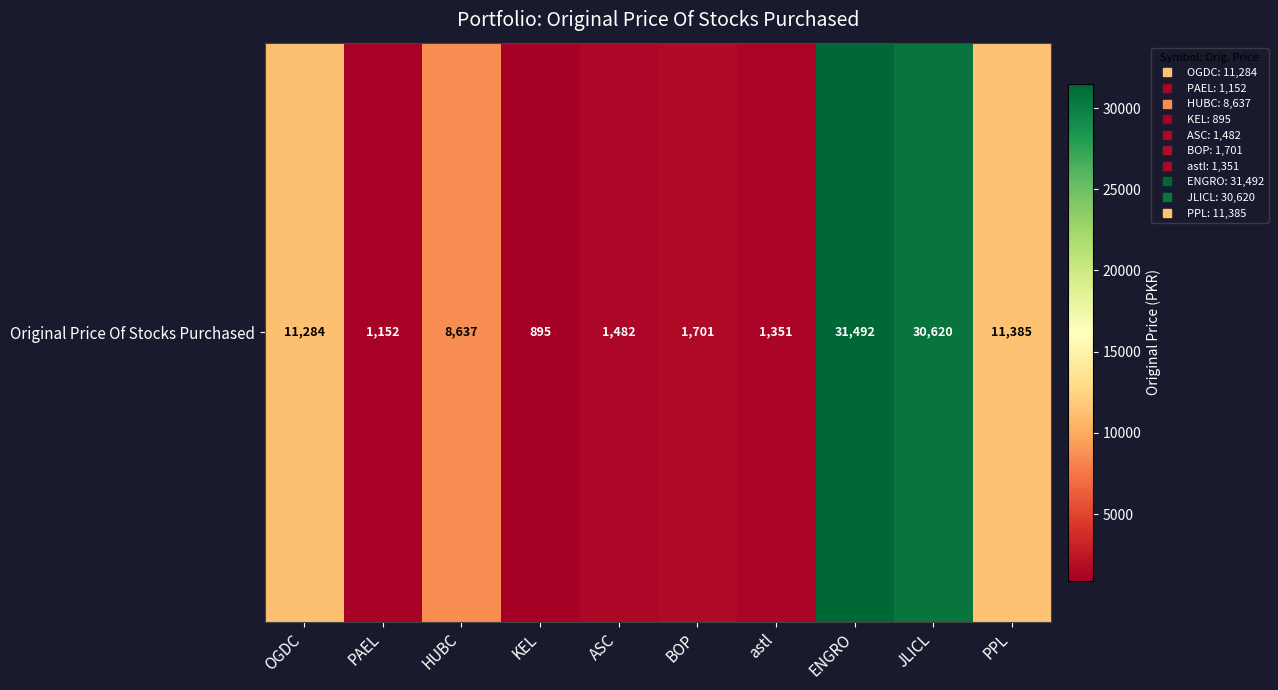

Reading right to left, list all the values displayed in this chart.

PPL=11385.0	JLICL=30620.4	ENGRO=31492.0	astl=1351.0	BOP=1701.0	ASC=1482.0	KEL=894.9	HUBC=8636.6	PAEL=1151.8	OGDC=11284.2